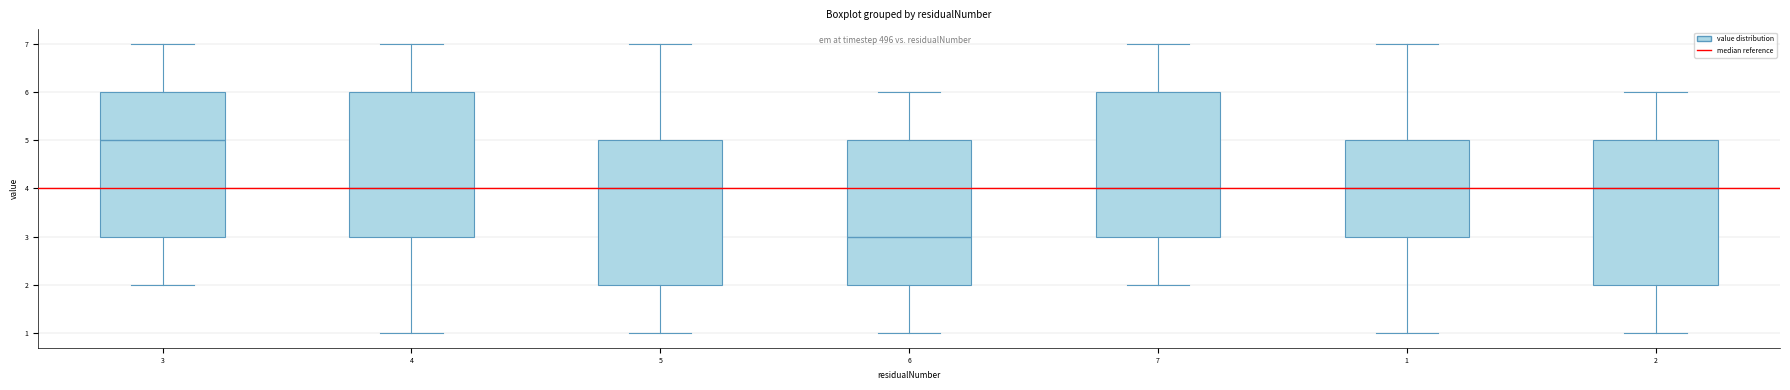

Which box's median line is the highest?

3